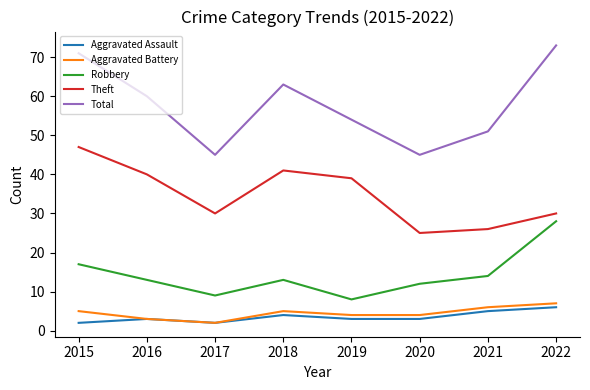

True or false: Total and Aggravated Battery cross at least once.

False